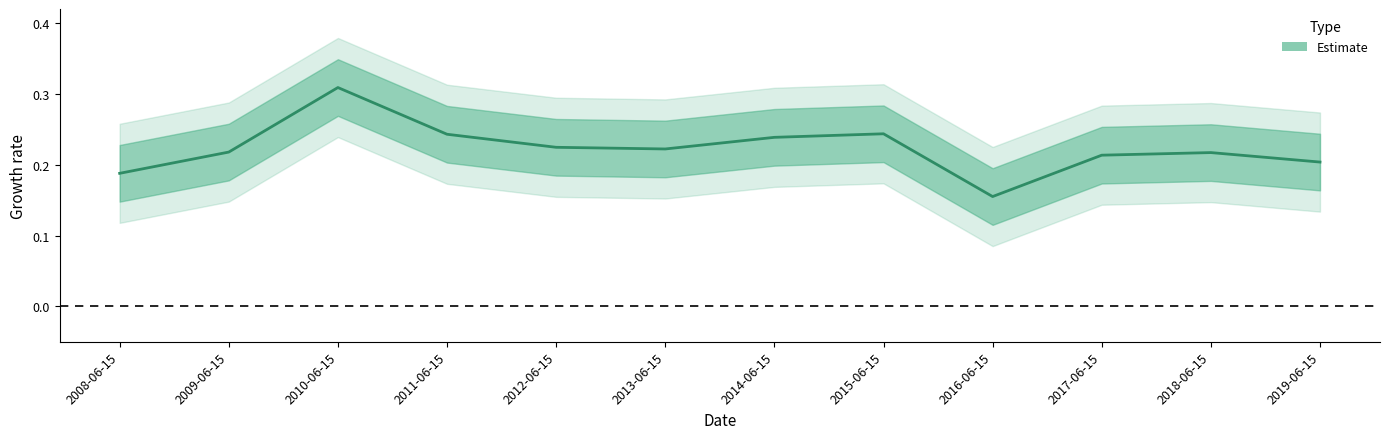

True or false: the data has more than 2 interior local peaks.

True